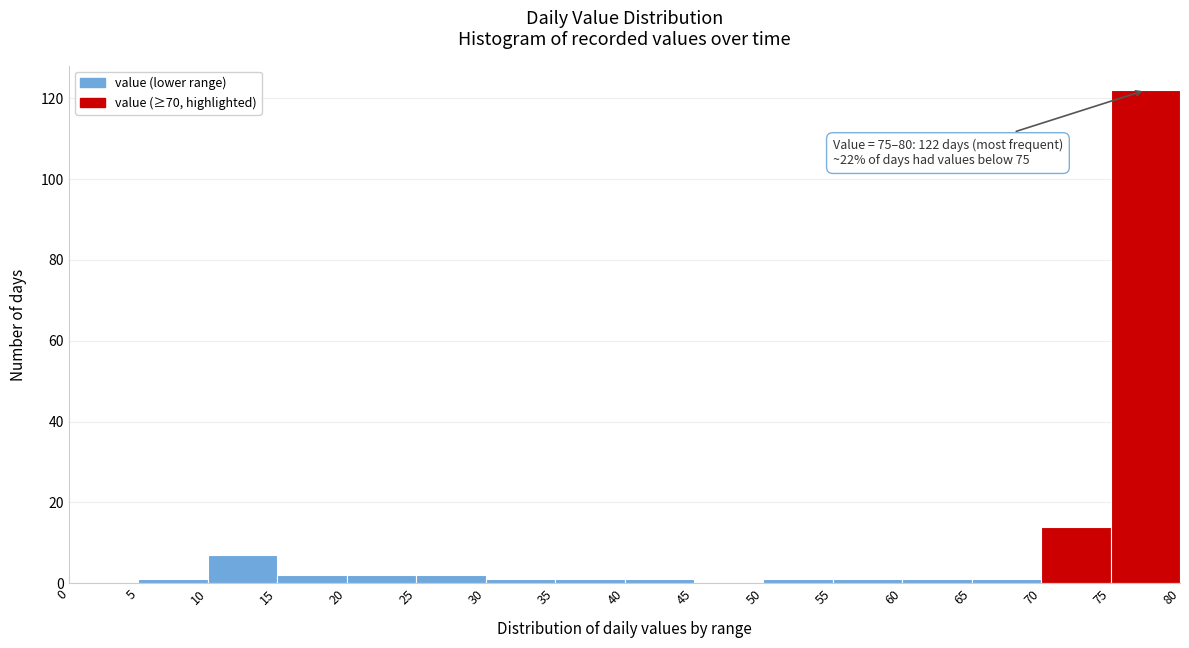

Which range on the x-axis has the tallest bar?

75 to 80